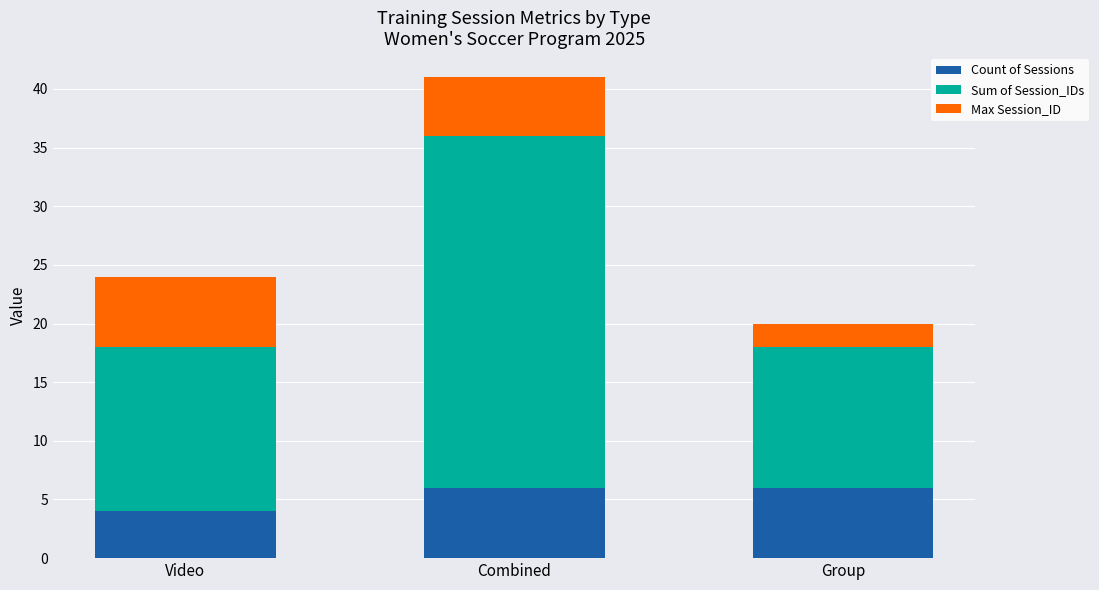

What is the highest value of the Count of Sessions series?

6